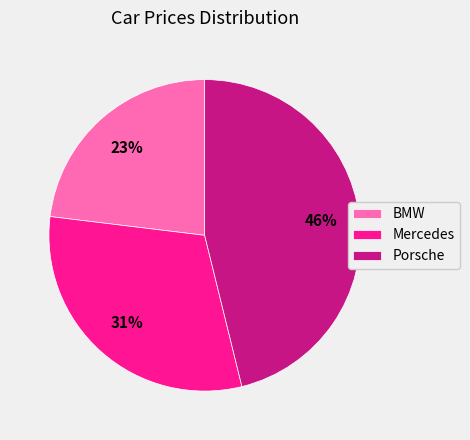

Rank the categories by value from highest to lowest.

Porsche, Mercedes, BMW